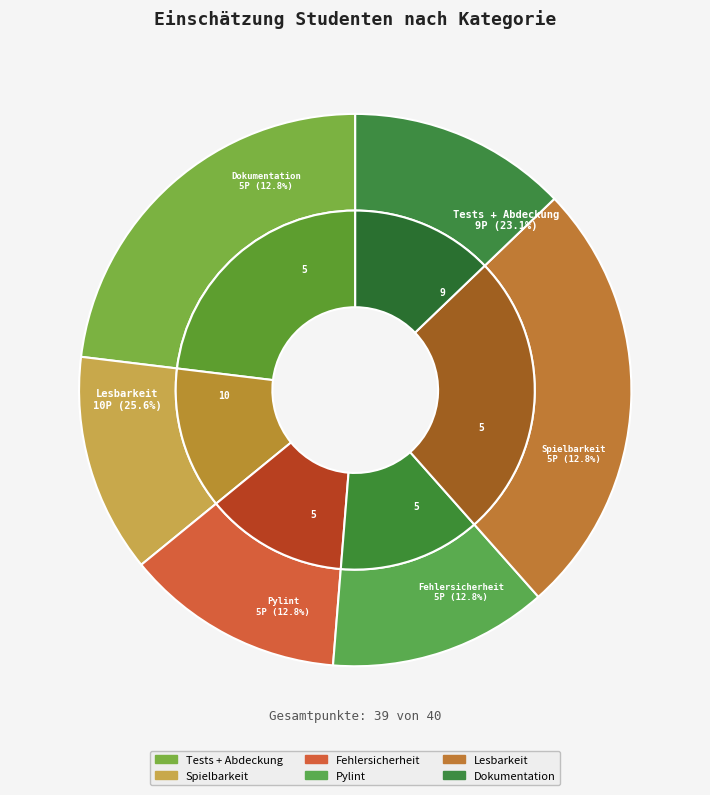

Is there a majority slice in this chart?

No